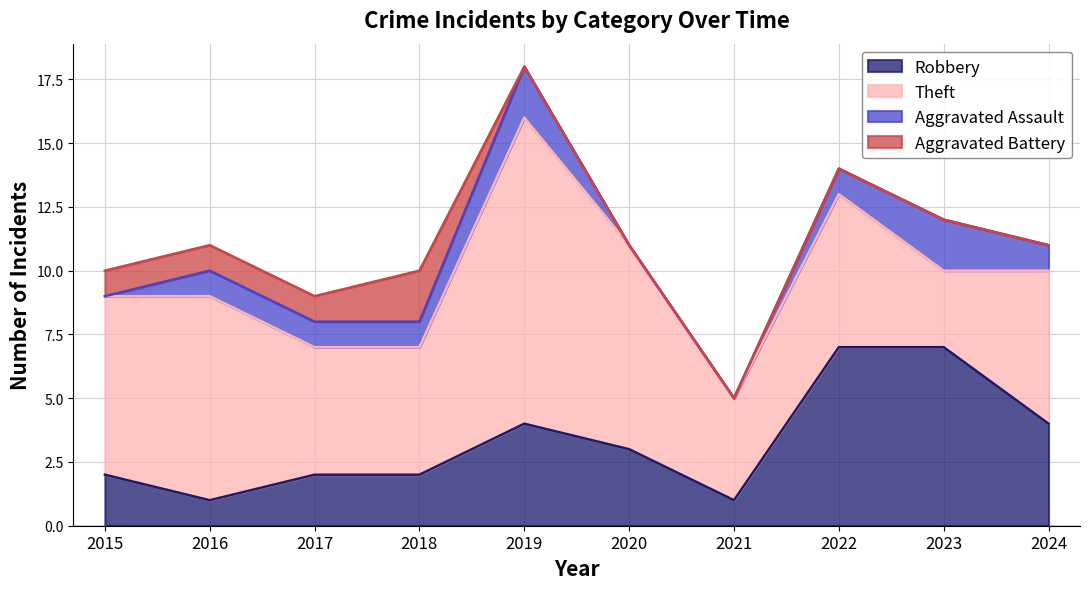

How many values in the Robbery series are below 3?

5